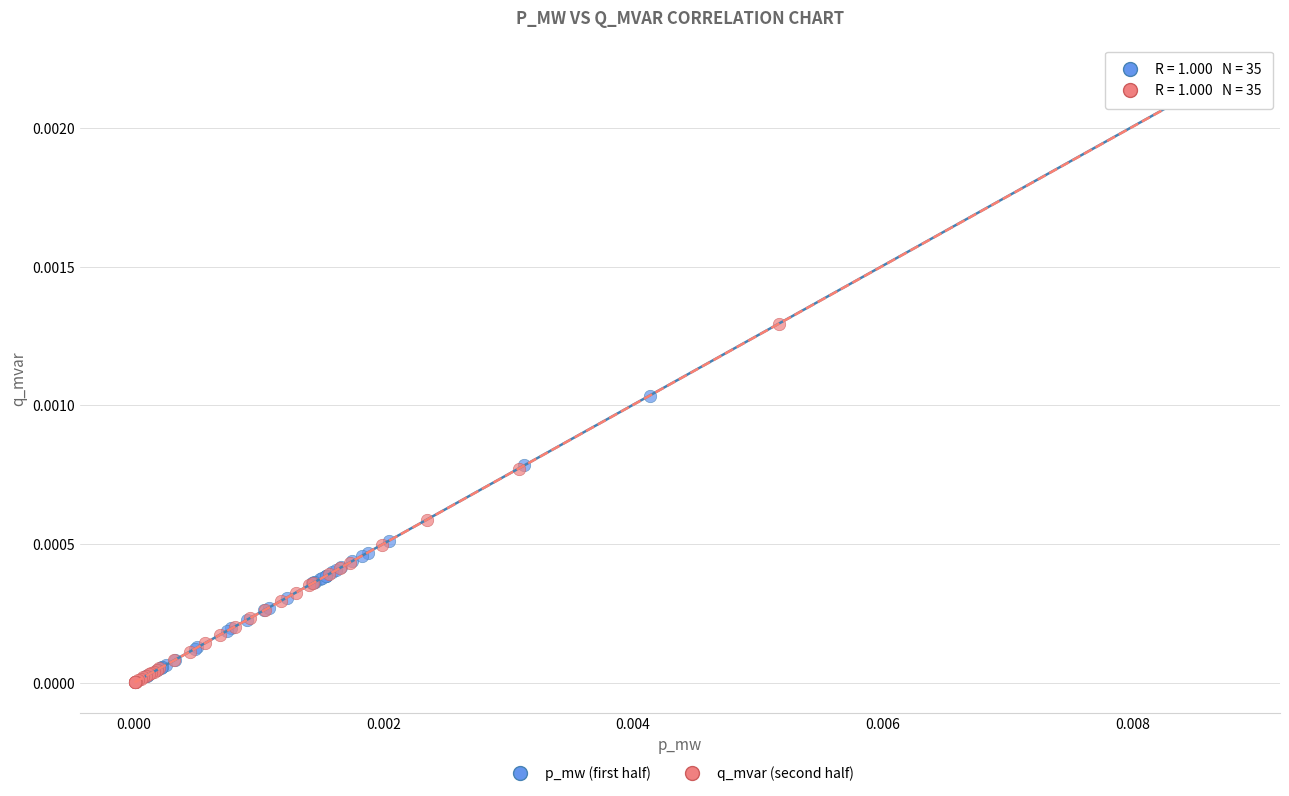

Which series contains the lowest Y value?

q_mvar (second half)